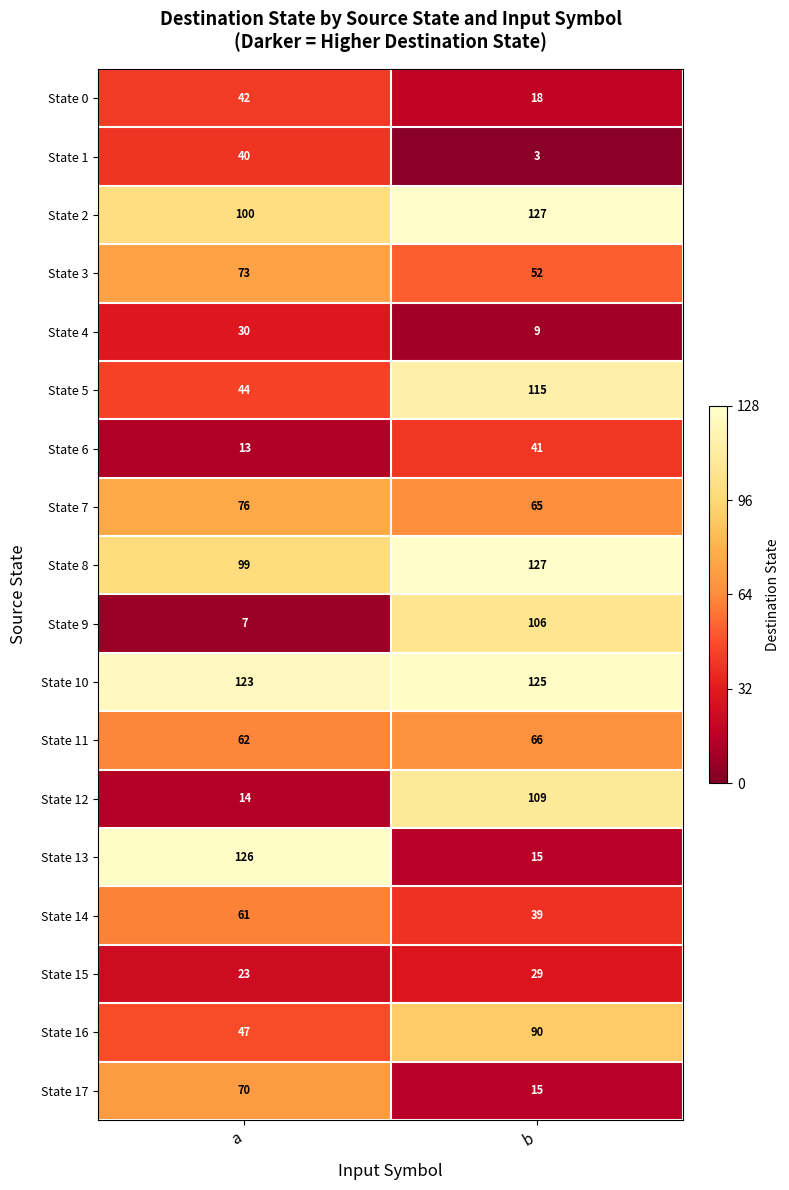

What is the difference between the maximum and minimum values in the State 17 series?

55